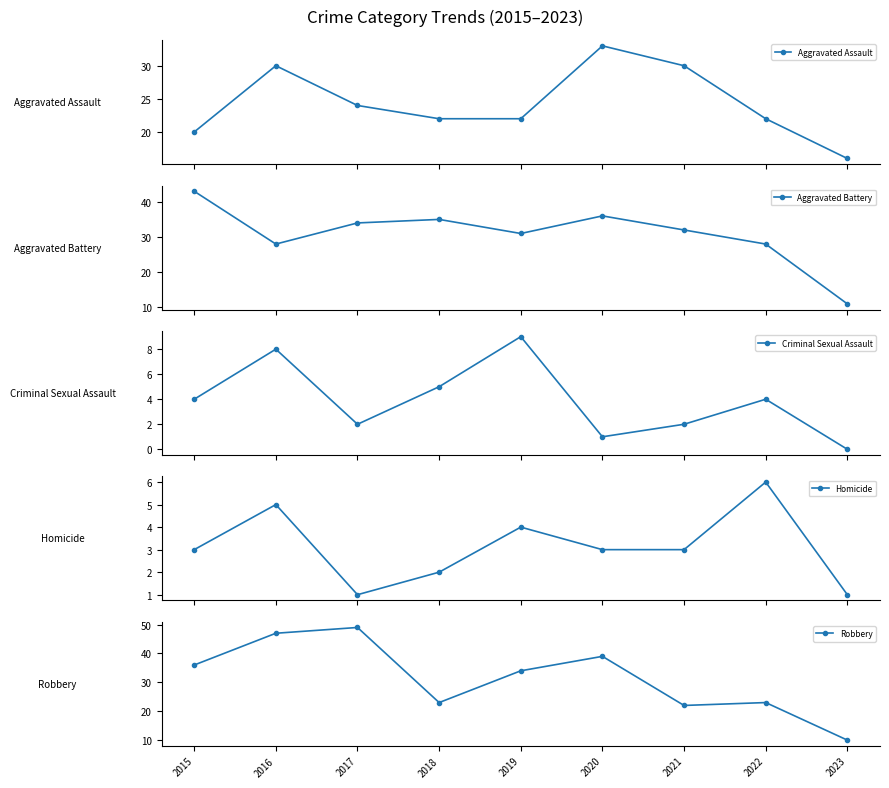

What is the value of the Aggravated Assault point at the 7th from the left?

30